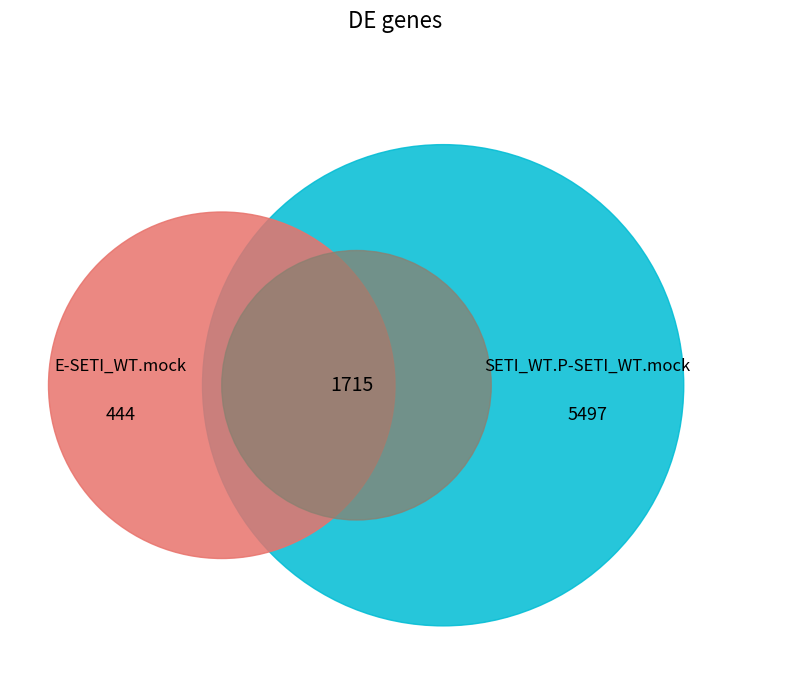

Is 12 the majority of the pie?

No